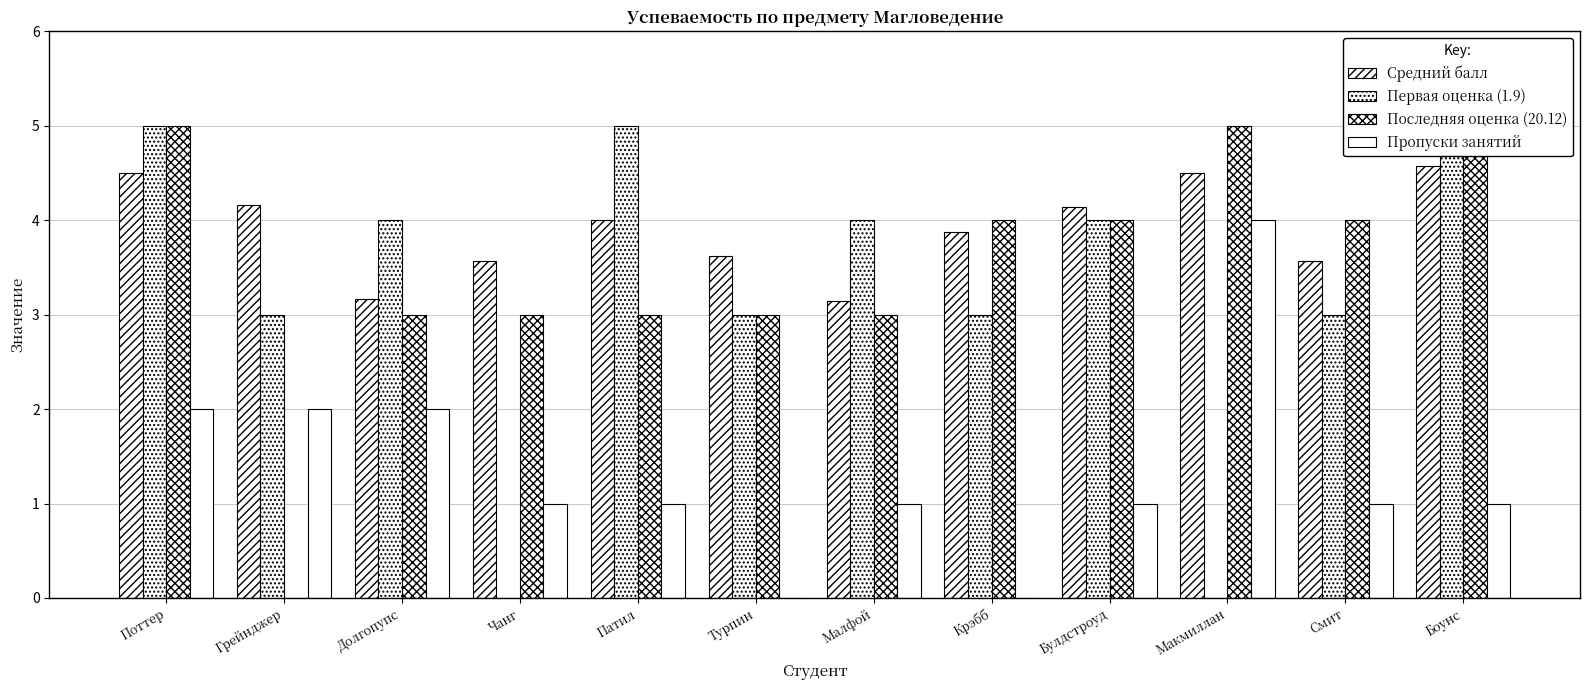

What is the difference between the maximum and minimum values in the Последняя оценка (20.12) series?

5.0